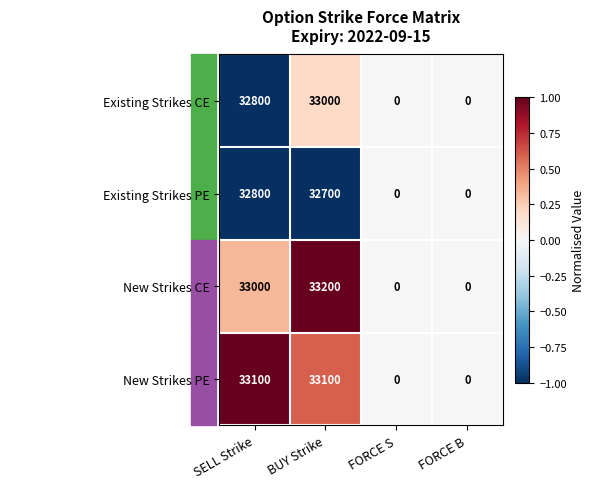

What is the total value across all series at SELL Strike?

131700